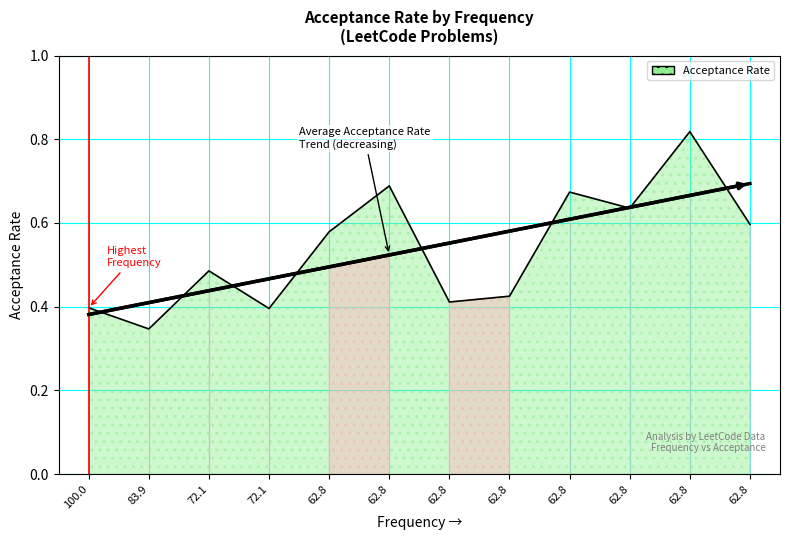

The value at 62.8 is 0.7. True or false?

True